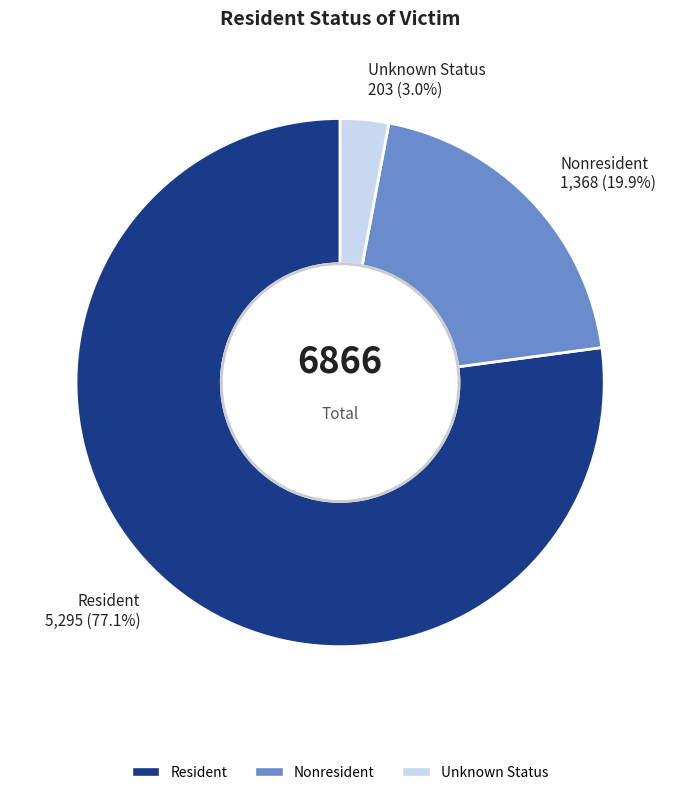

To the nearest percent, what is the difference between the Resident and Unknown Status slice percentages?

74%